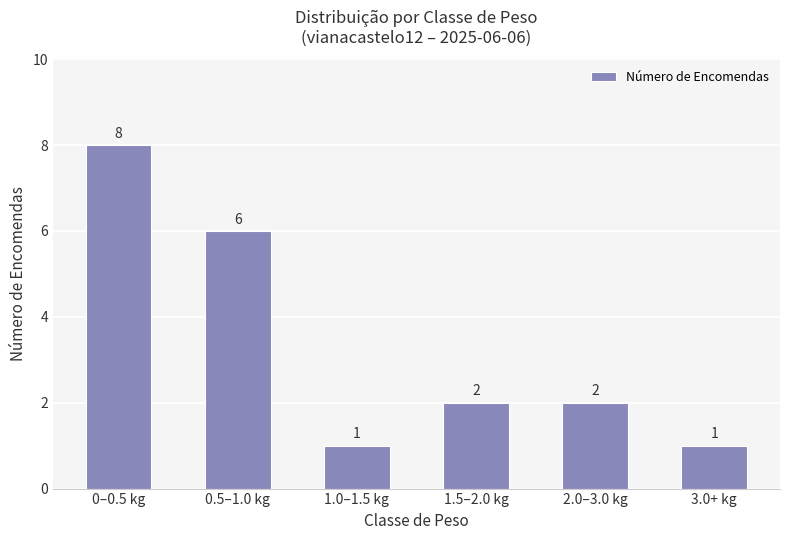

What is the label of the 3rd bar from the left?

1.0–1.5 kg